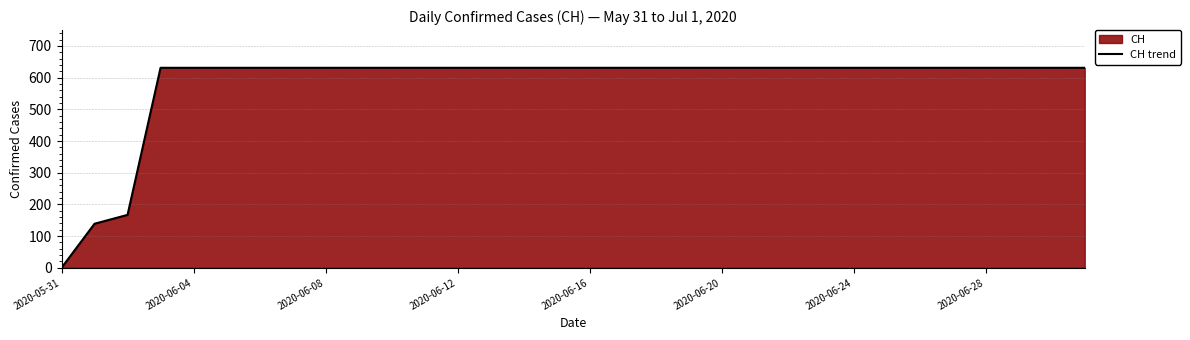

What is the difference between the maximum and minimum values?

631